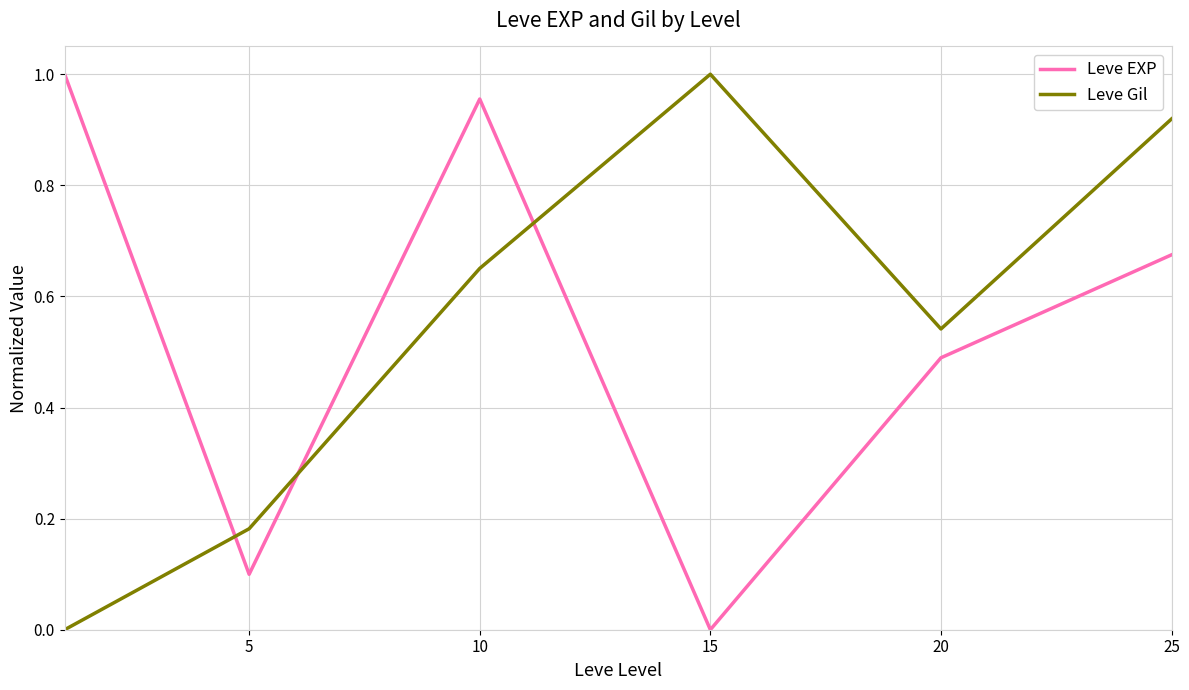

What are all the series names shown in the legend?

Leve EXP, Leve Gil